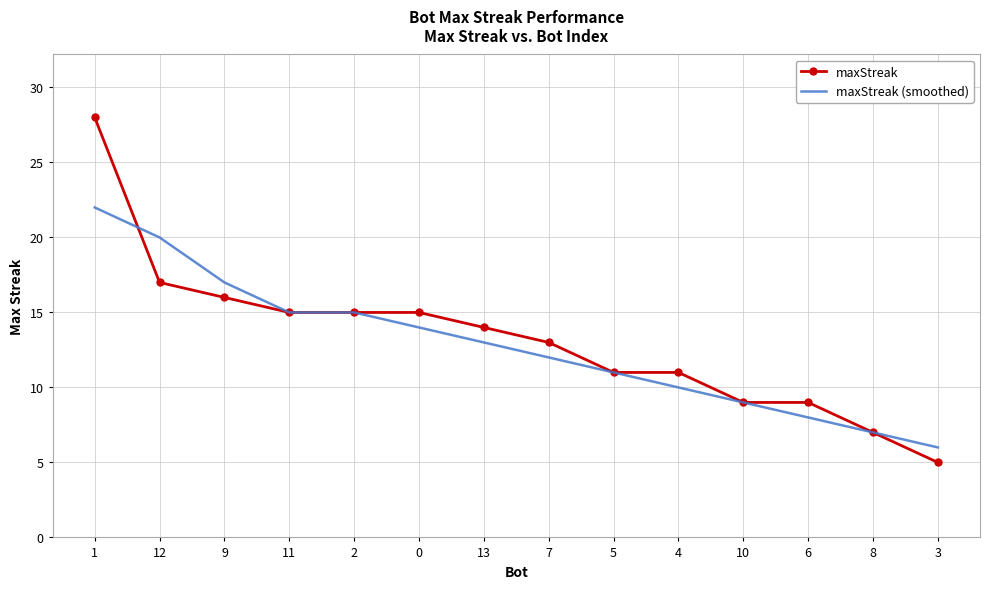

Read the maxStreak (smoothed) value at 1.

22